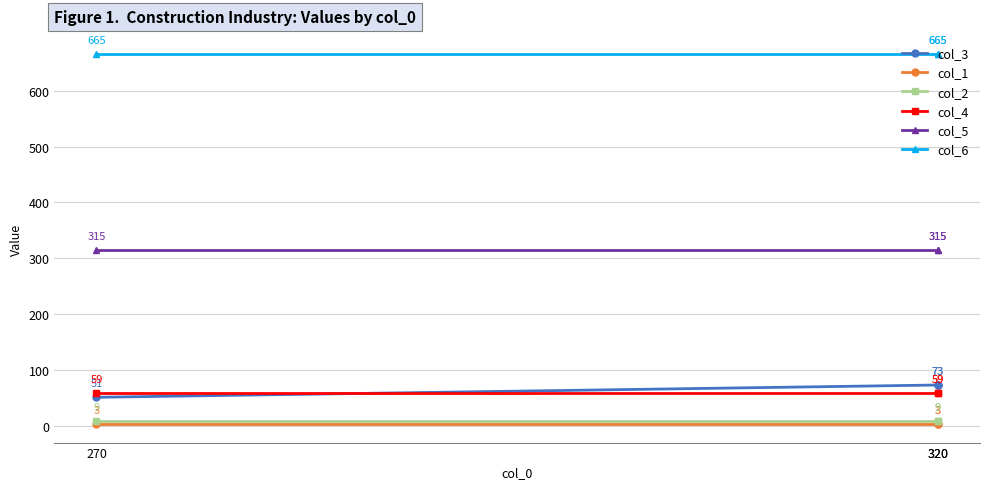

How many lines are shown in the chart?

6